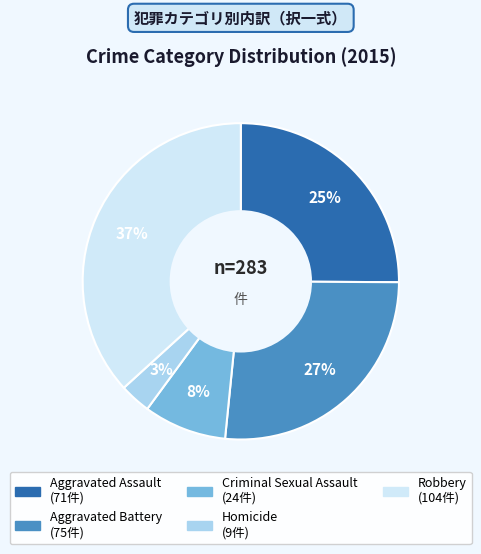

Combined, do Criminal Sexual Assault and Robbery account for over 50%?

No